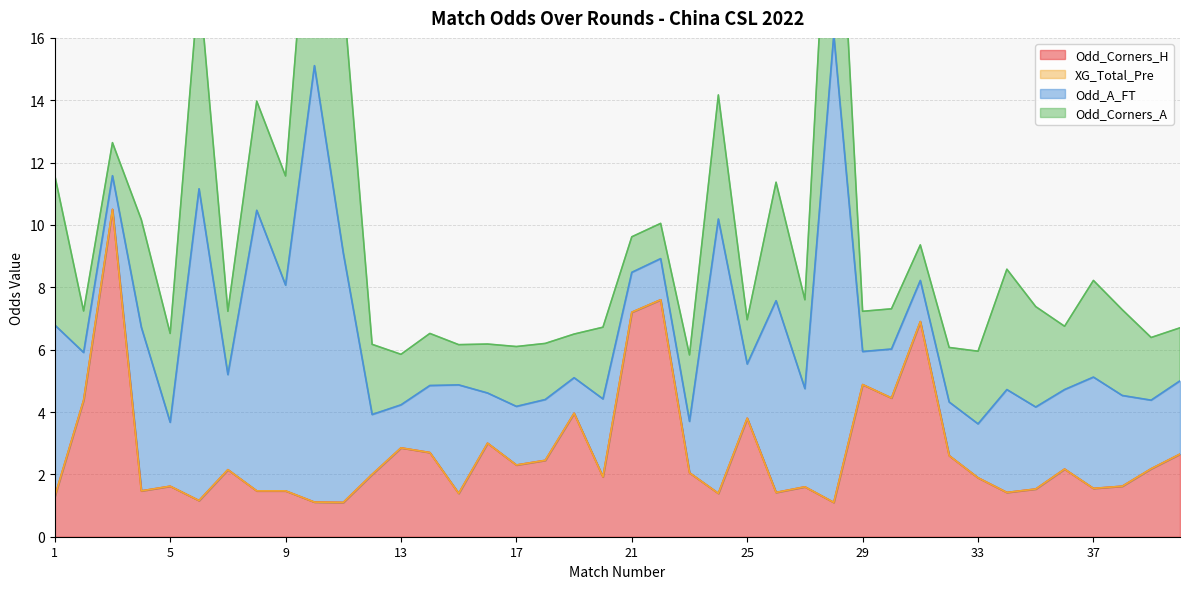

The Odd_Corners_A series shows 3.2 at 36. True or false?

False